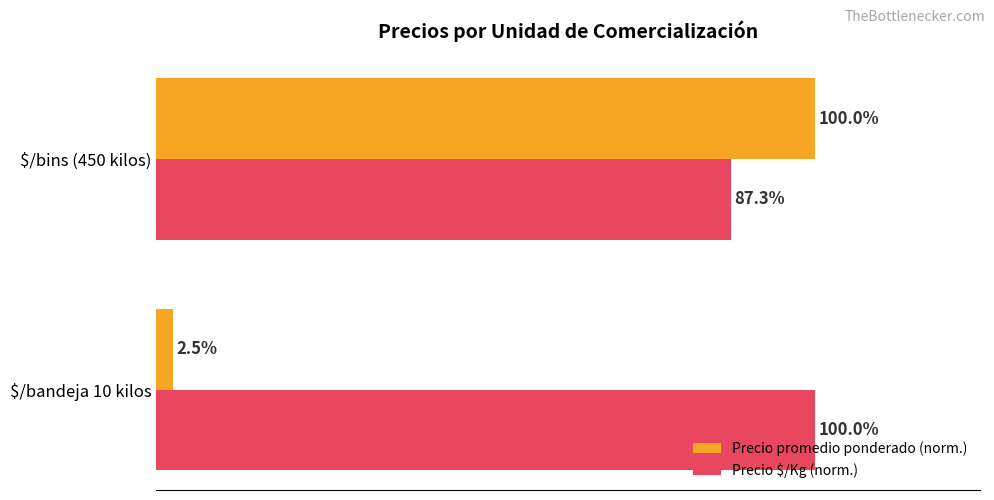

At which label is Precio promedio ponderado (norm.) closest to 51?

$/bandeja 10 kilos